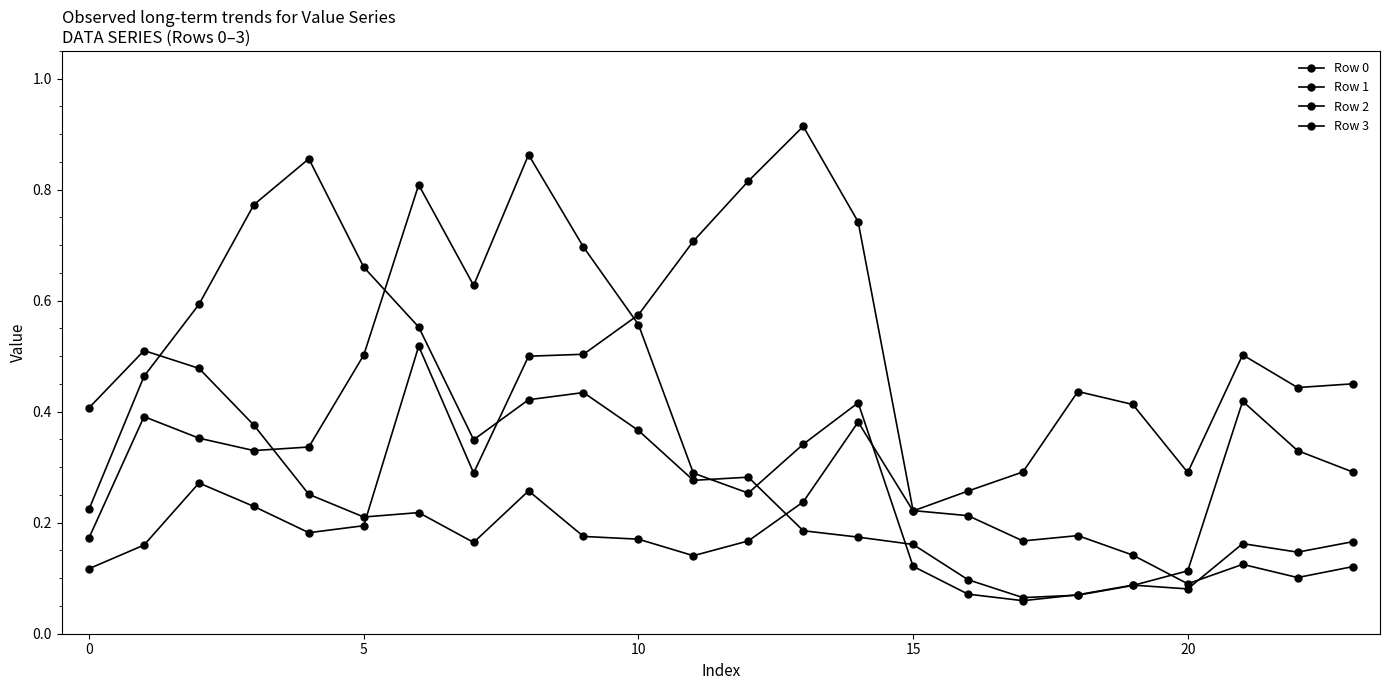

At which label does Row 0 reach its minimum?

11